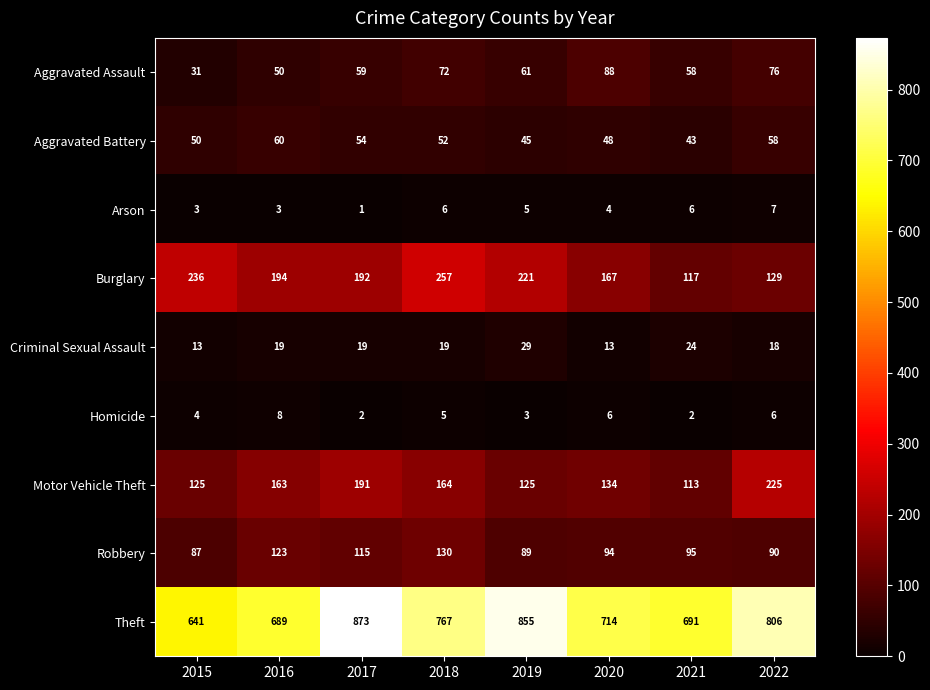

At which label is Robbery closest to 108?

2017